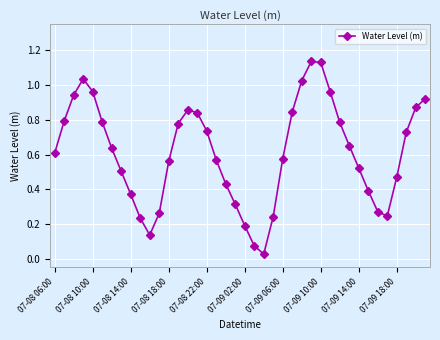

How many interior local valleys (lower than both neighbors) does the data have?

3